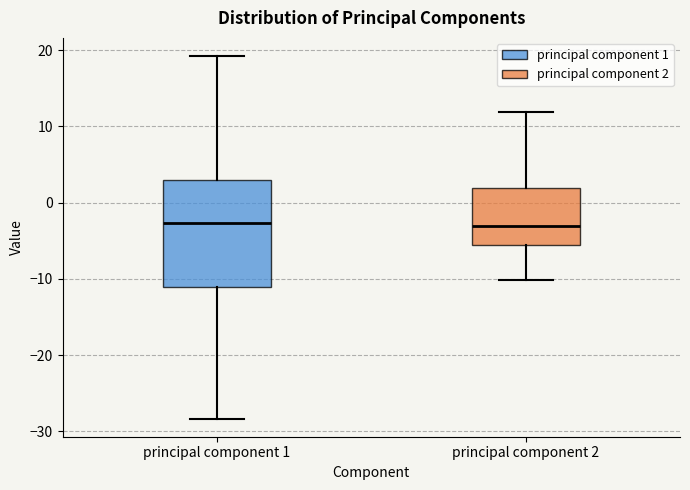

Reading left to right, transcribe this box plot: for each box, give where its median line is, the range the box spans, and where its two whiskers end, as read against the y-axis. The values are not printed on the chart, so give them approximately, as read against the axis.

principal component 1: median -3, box -11 to 3, whiskers -28 to 19
principal component 2: median -3, box -6 to 2, whiskers -10 to 12